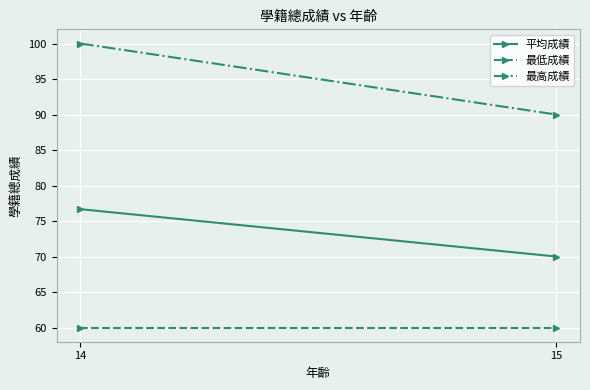

What is the value of the 最低成績 point at the 2nd from the left?

60.0